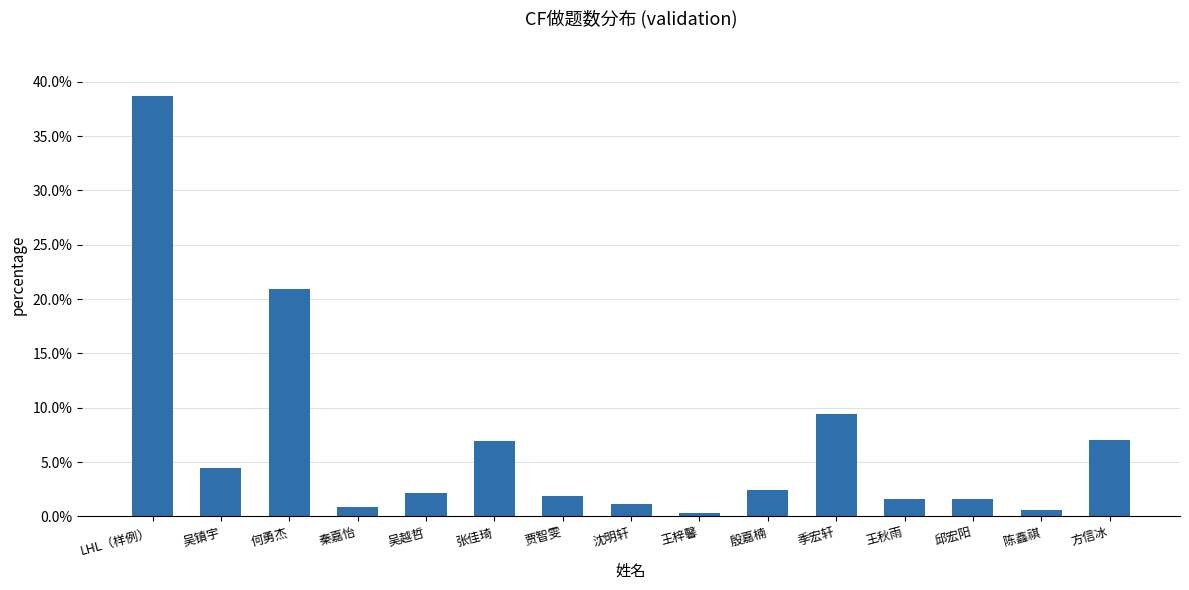

What position from the right is 季宏轩?

5